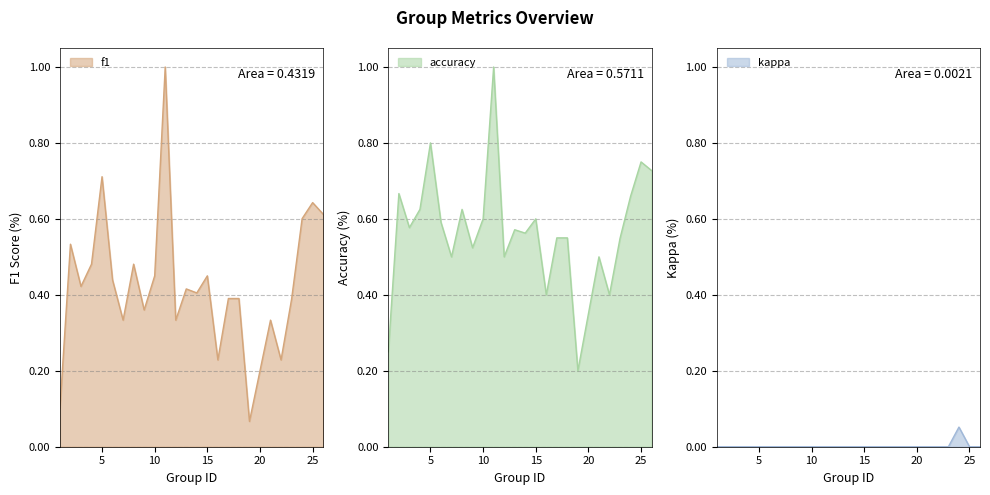

What is the difference between the second highest and second lowest values in the f1 series?

0.6